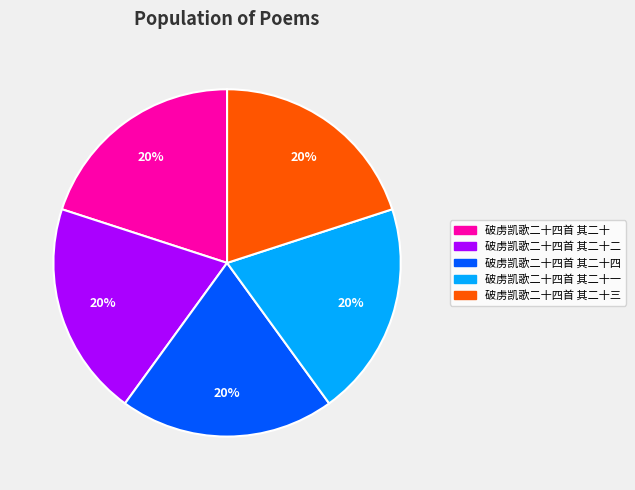

To the nearest percent, what percentage of the pie is 破虏凯歌二十四首 其二十一?

20%